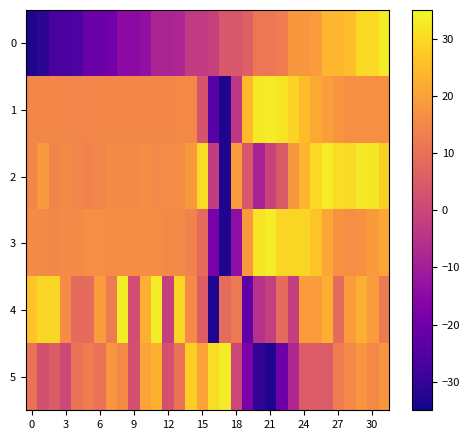

Which series has the largest total across all categories?

2